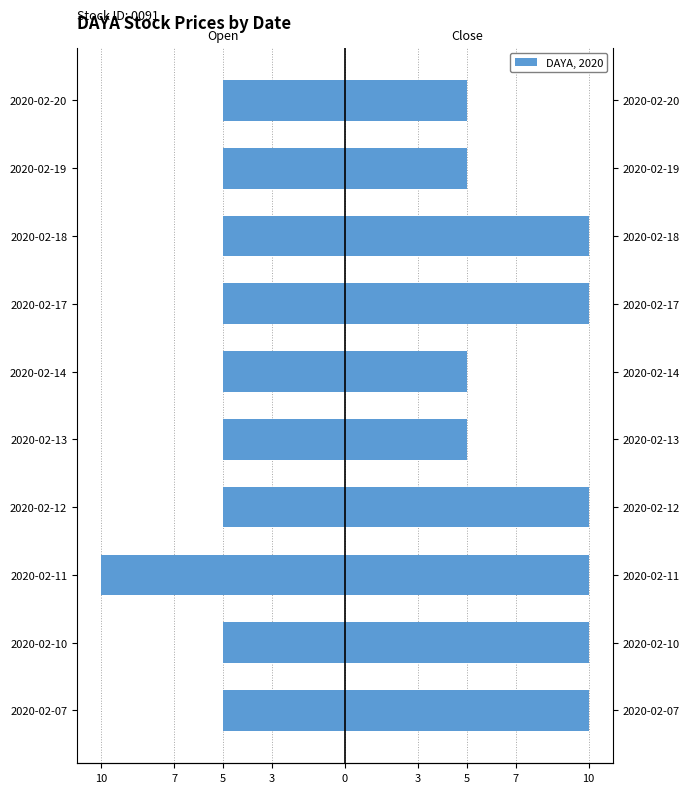

How many categories are shown in the chart?

10